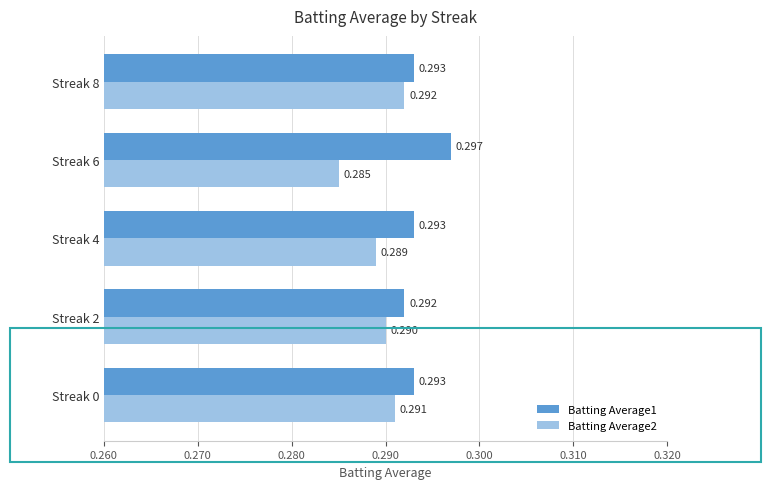

Is the value of Batting Average2 at Streak 6 greater than the value of Batting Average1 at Streak 2?

No